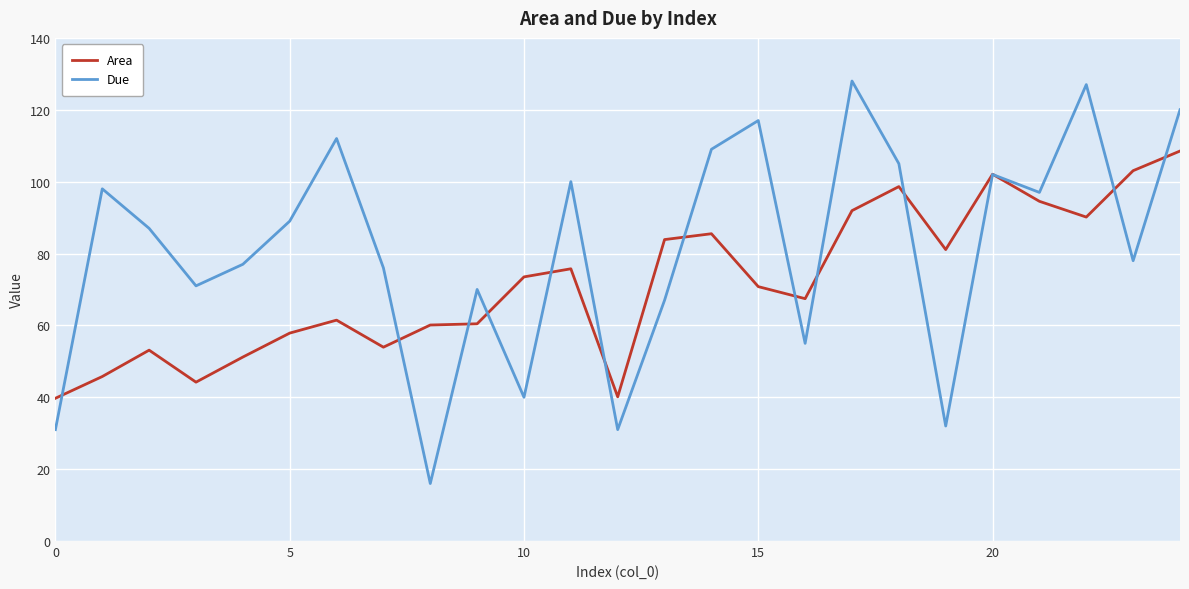

What is the minimum value for Area?

39.7